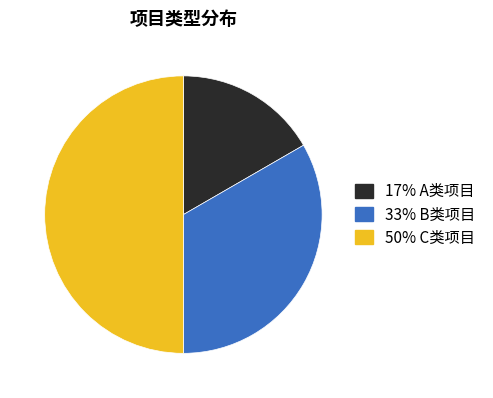

Does any single category account for the majority?

No